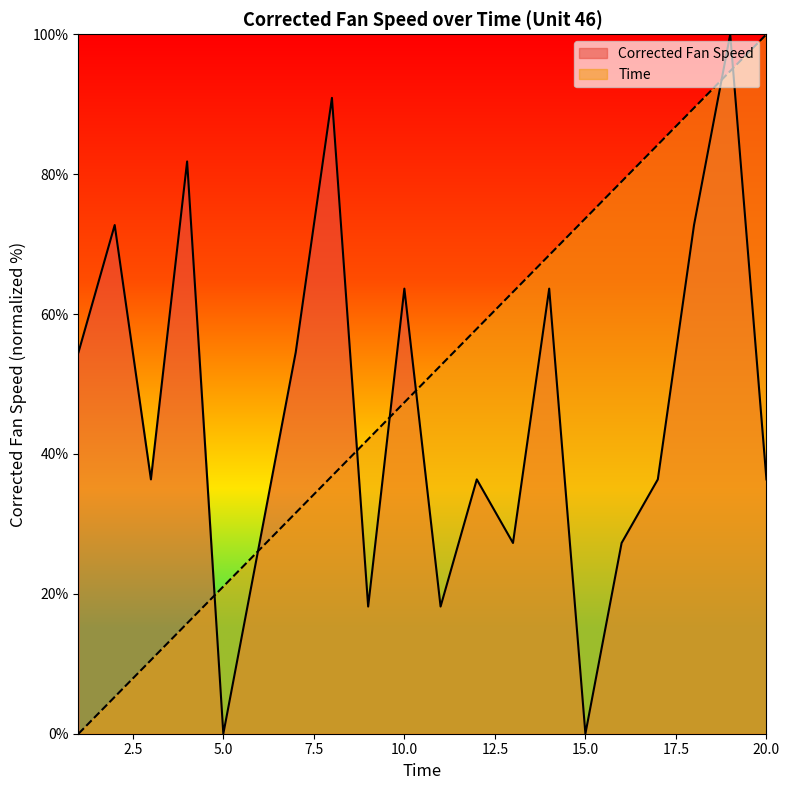

What is the maximum value shown in the chart?

100.0